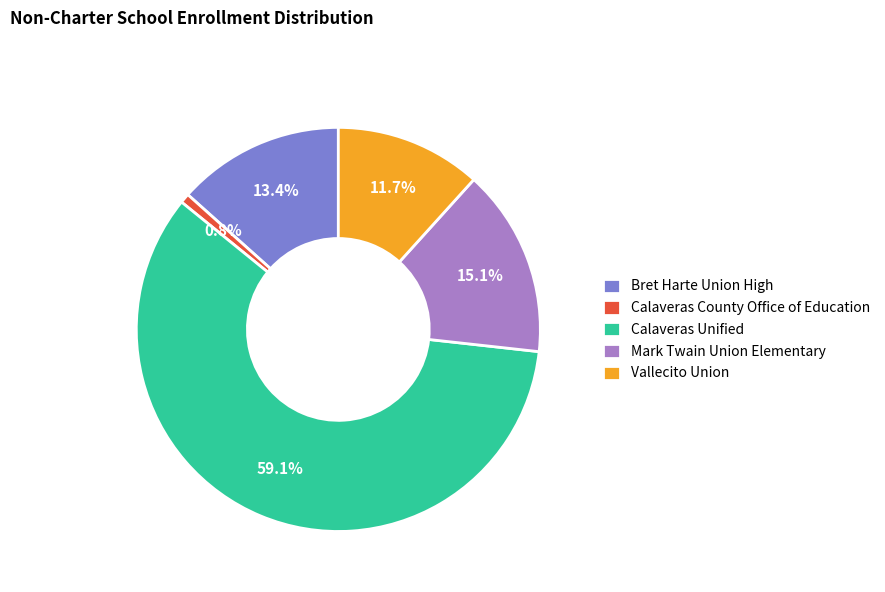

What percentage is the Vallecito Union slice, to the nearest percent?

12%